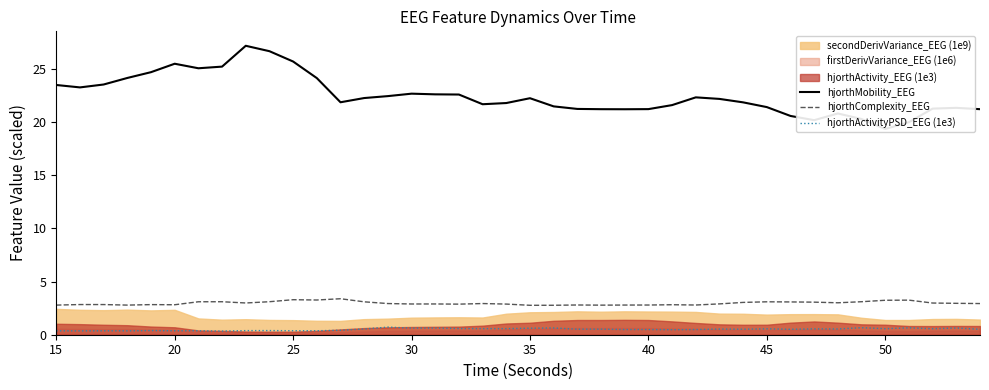

True or false: hjorthComplexity_EEG and hjorthActivityPSD_EEG (1e3) cross at least once.

False